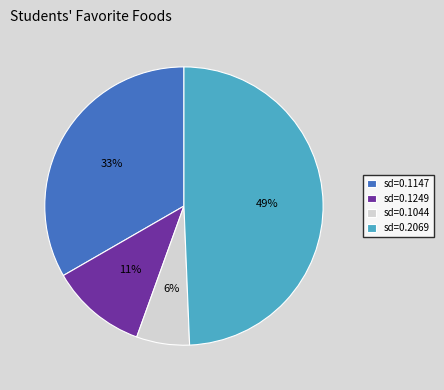

Which slice is the largest?

sd=0.2069